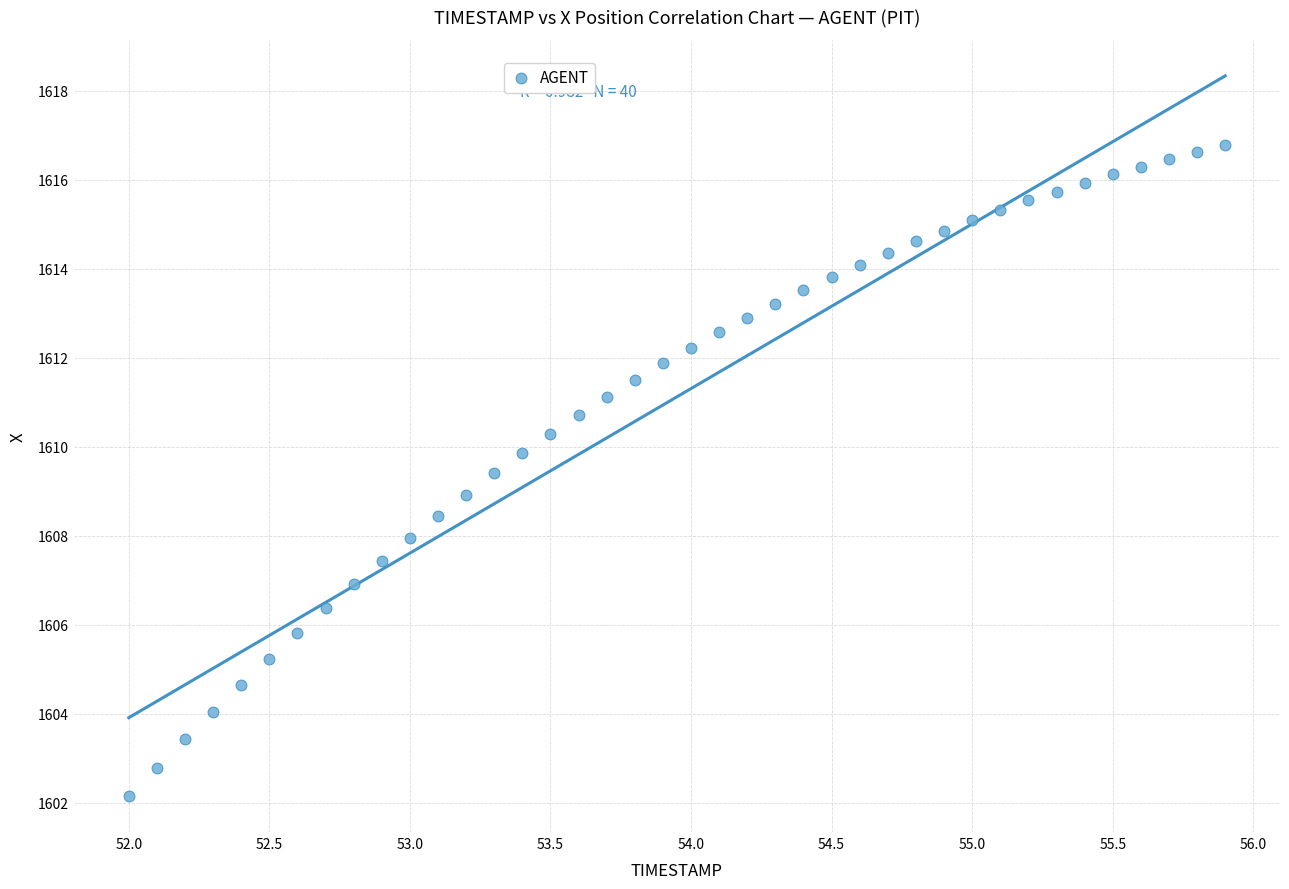

What is the range of X values (max minus min)?

3.9